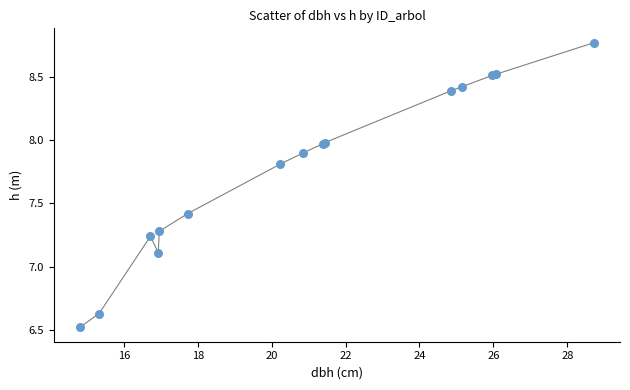

What Y value in the scatter plot is closest to 7?

7.1